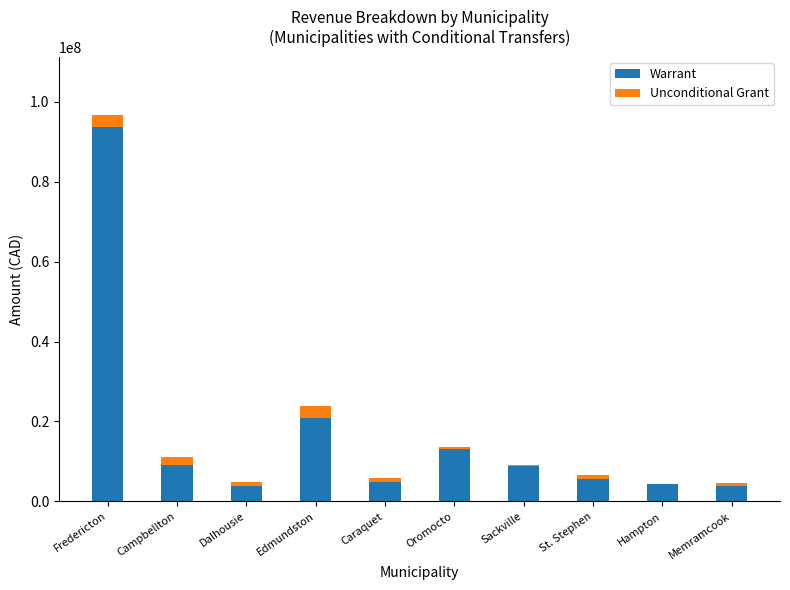

Are the bars horizontal?

No